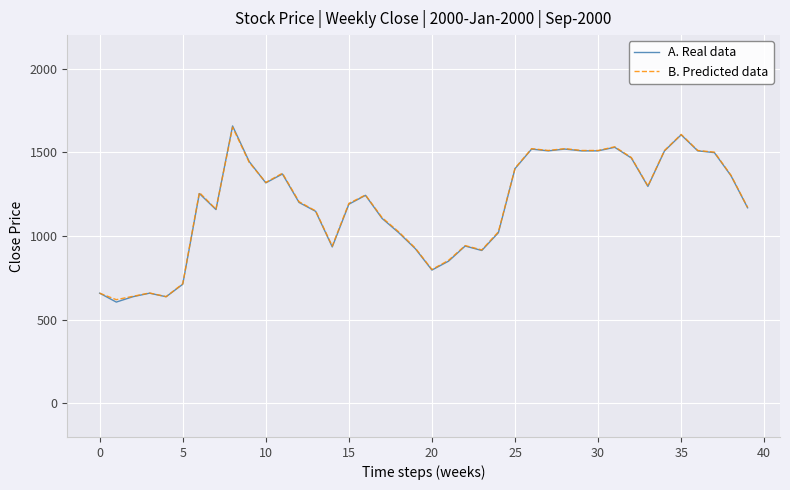

What is the minimum value for A. Real data?

605.6